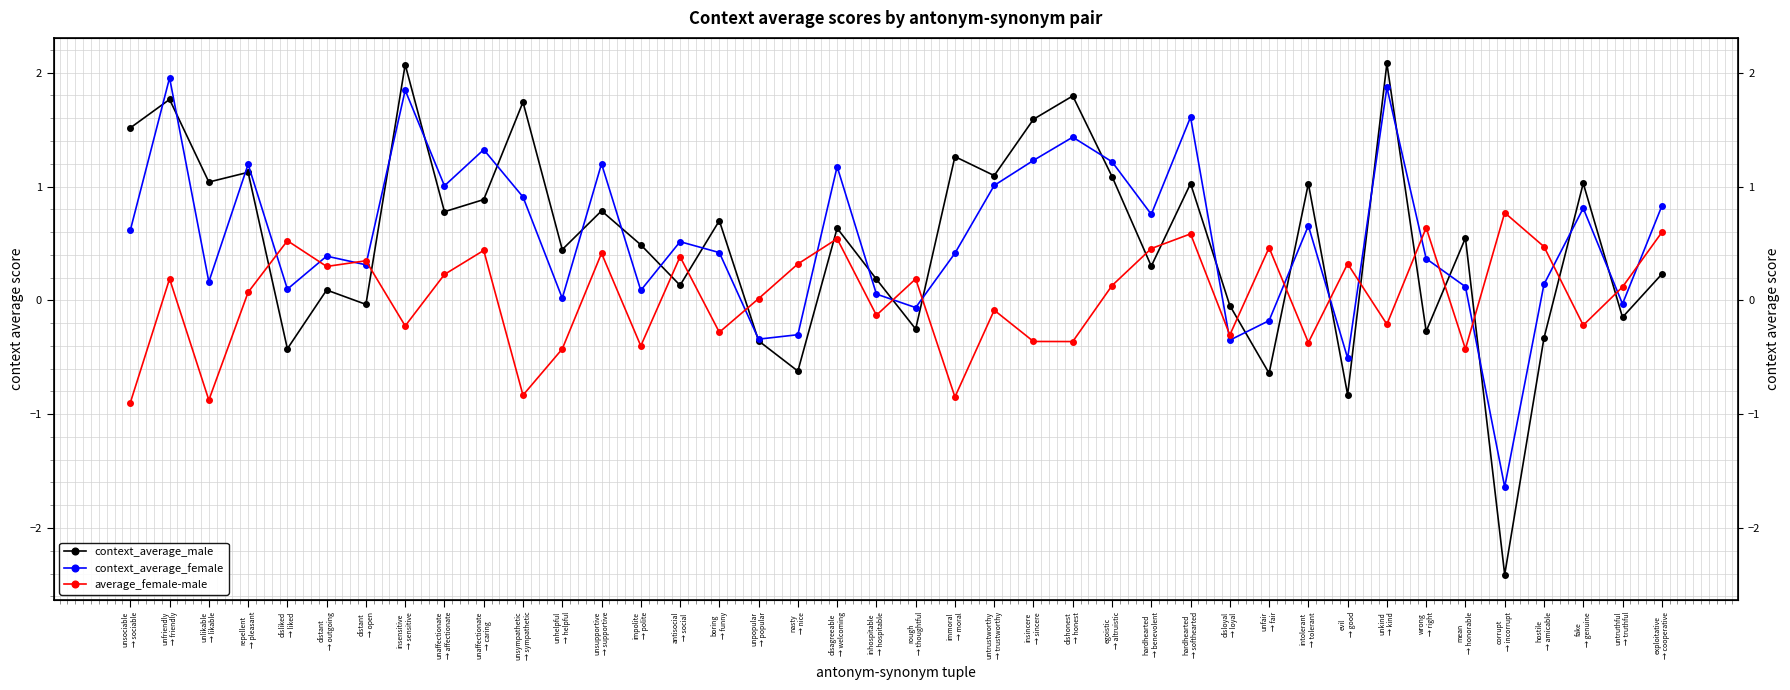

How many negative values does the context_average_female series have?

8